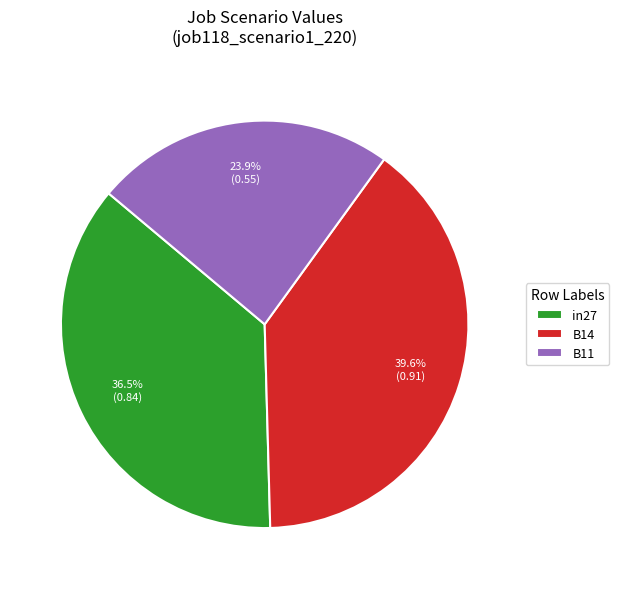

Does B11 account for over 50% of the chart?

No